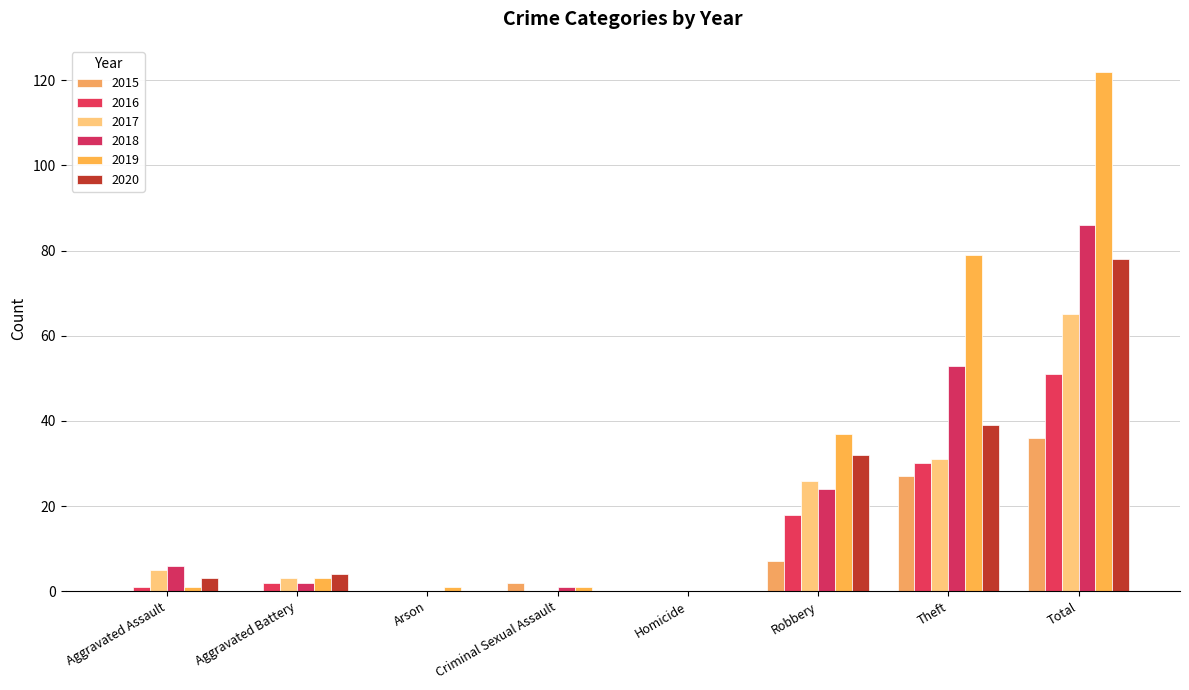

Reading right to left, what are all the values shown in this chart?

2015: 36	27	7	0	2	0	0	0
2016: 51	30	18	0	0	0	2	1
2017: 65	31	26	0	0	0	3	5
2018: 86	53	24	0	1	0	2	6
2019: 122	79	37	0	1	1	3	1
2020: 78	39	32	0	0	0	4	3